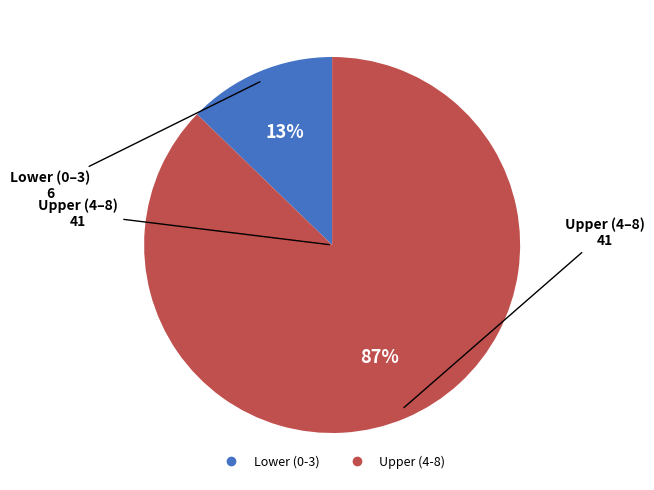

Does any single category account for the majority?

Yes